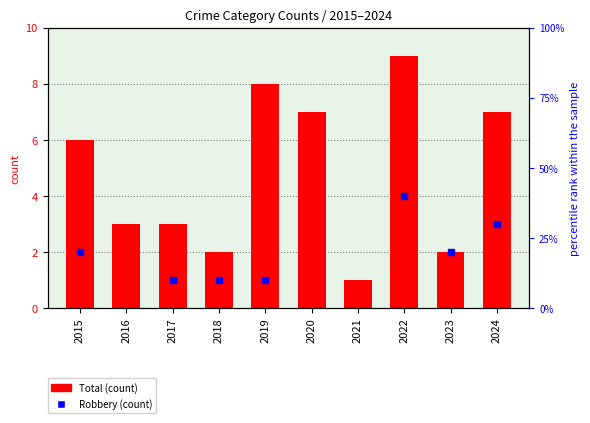

Which has a higher value, 2024 or 2016?

2024